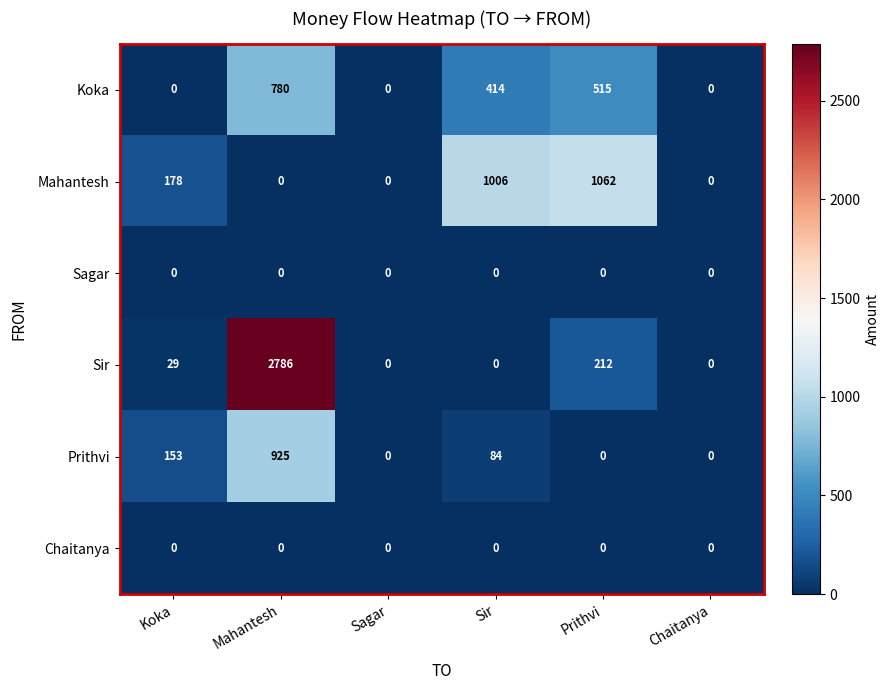

What is the sum of the Koka values at Prithvi and Sagar?

515